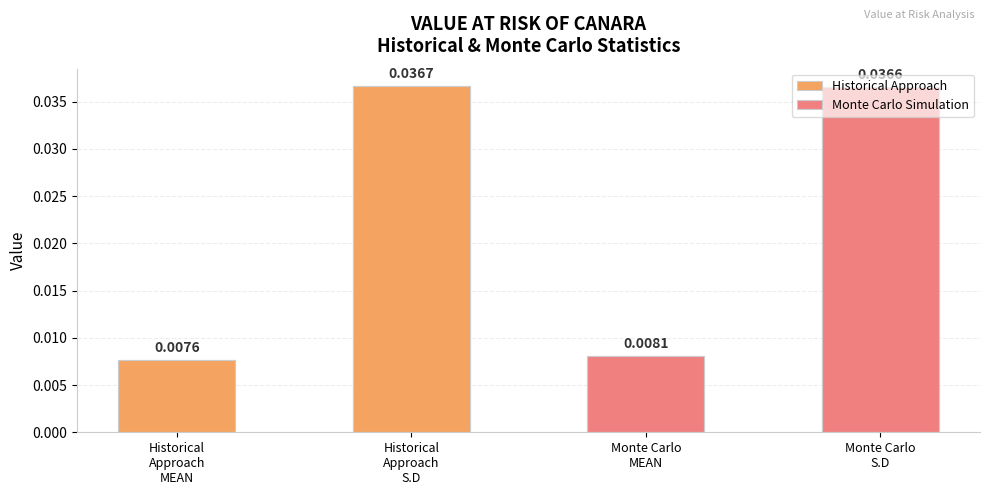

Which series has the largest range (max minus min)?

Historical Approach